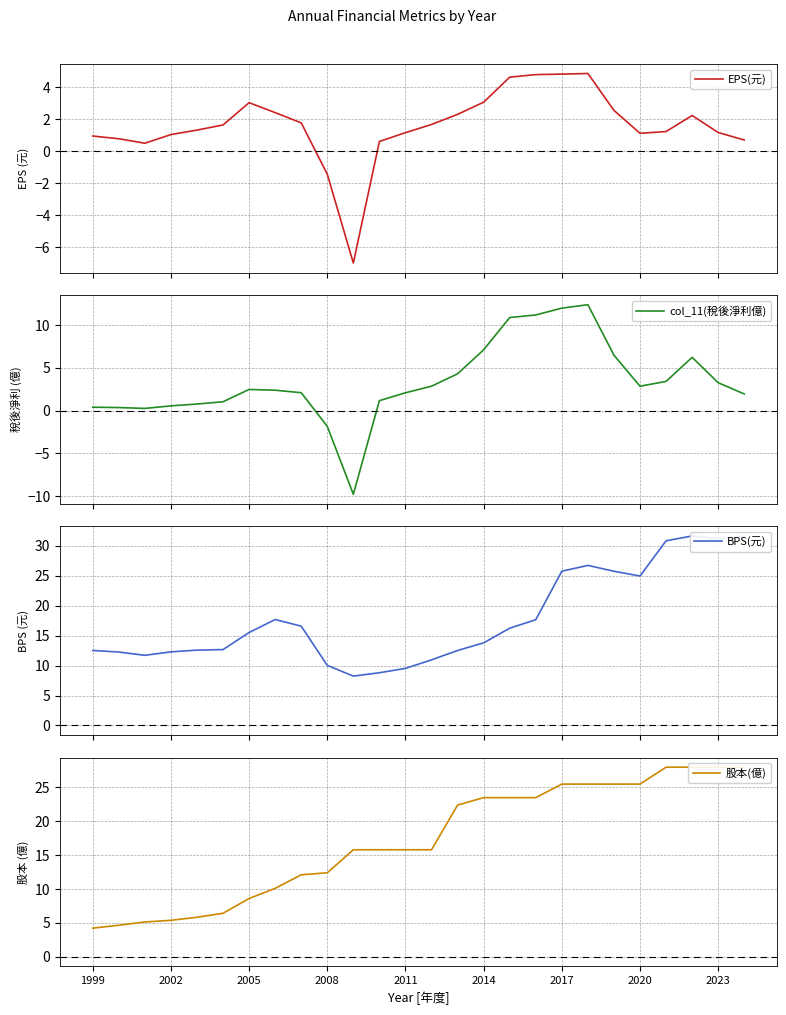

True or false: EPS(元) and col_11(稅後淨利億) cross at least once.

True